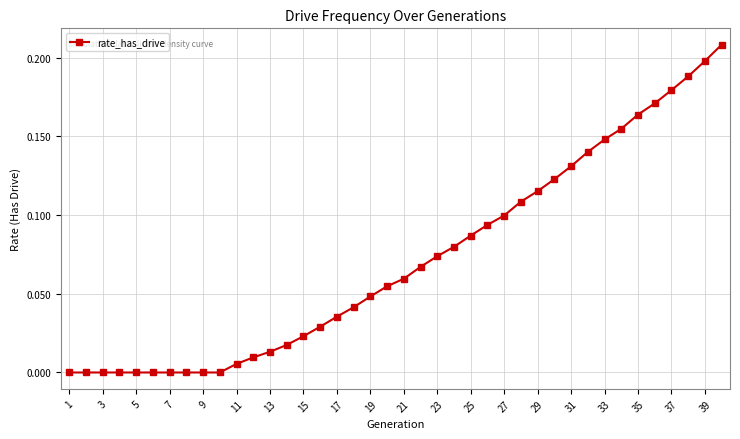

What is the sum of all values?

2.9